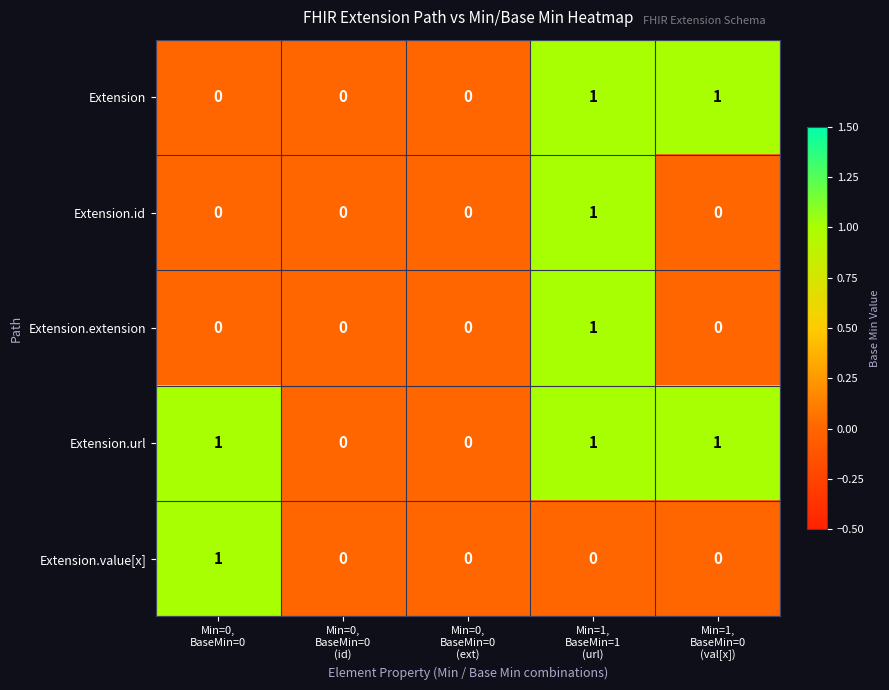

Which series has the largest total across all categories?

Extension.url